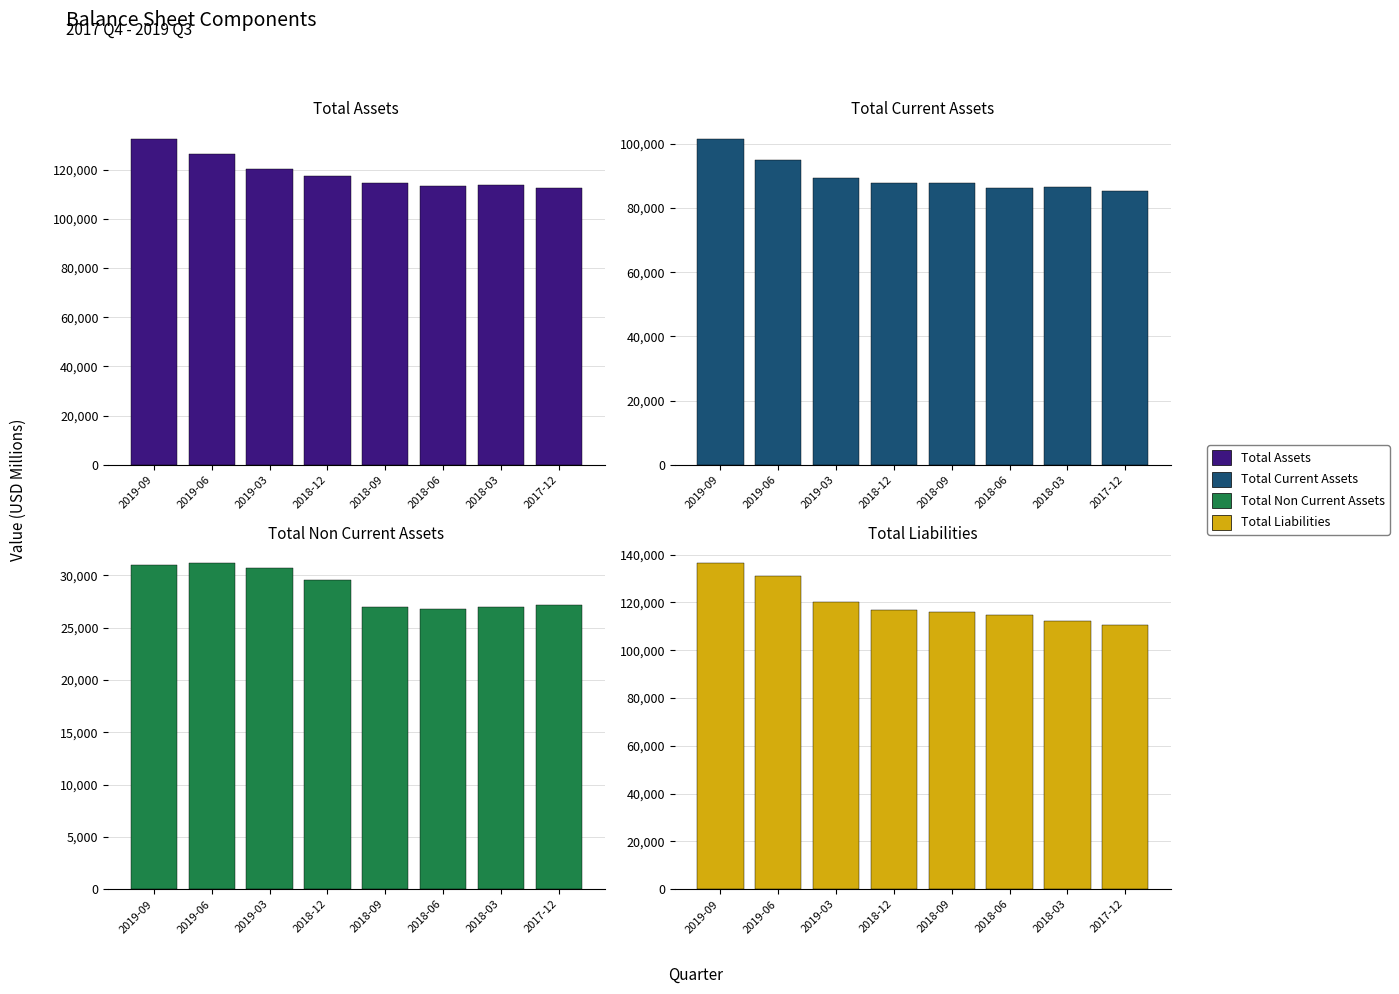

What is the spread (max minus min) of values at 2018-12?

87830